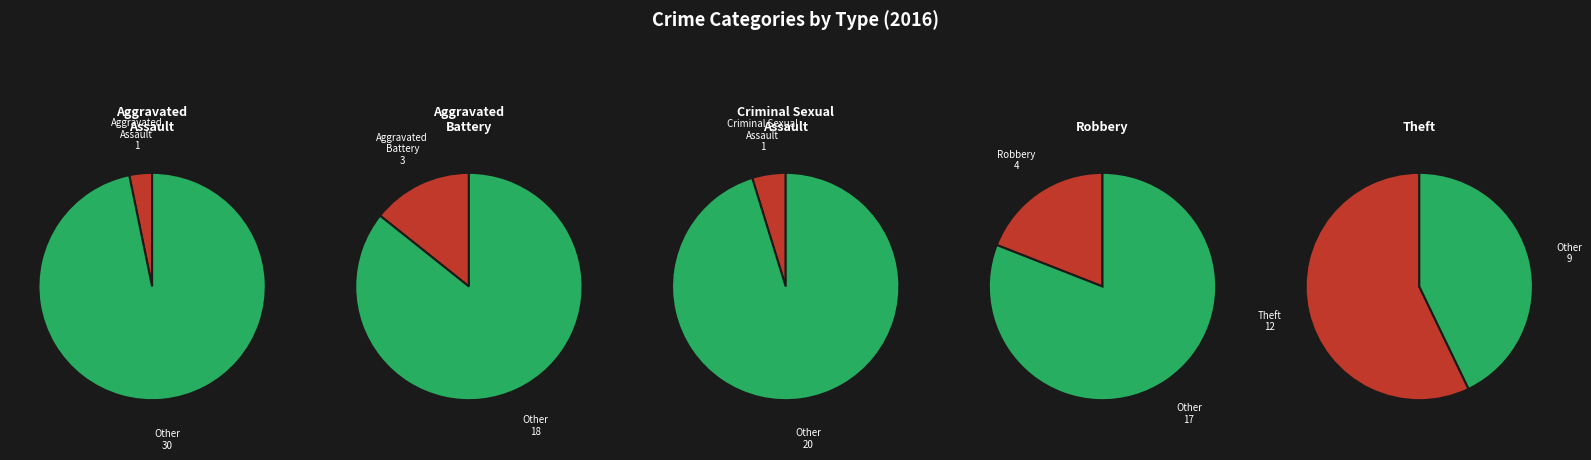

Which category has the smallest portion of the pie?

Aggravated Assault